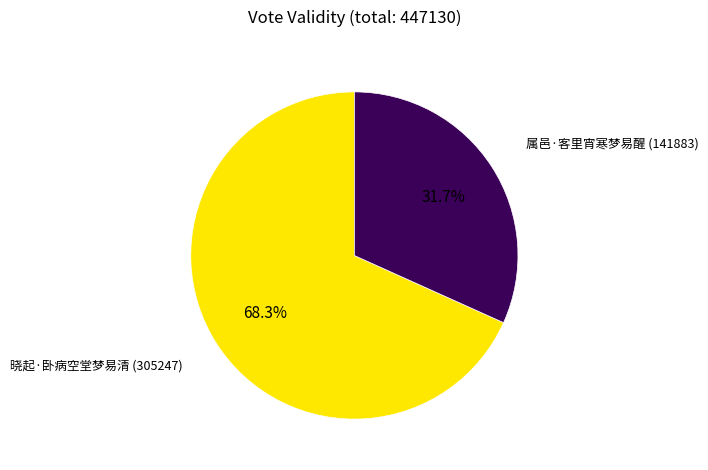

Which category has the smallest portion of the pie?

属邑·客里宵寒梦易醒